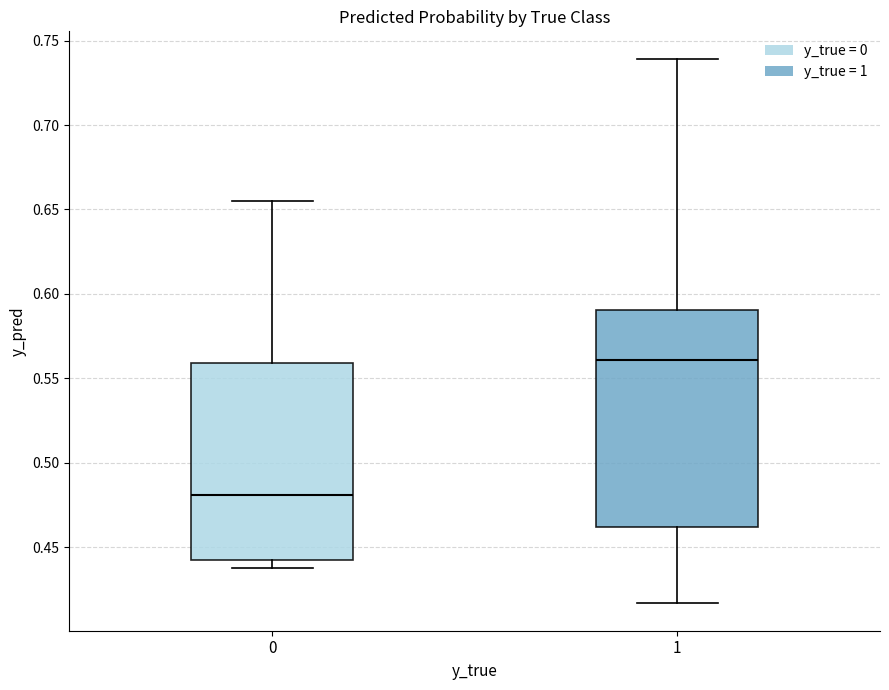

Which box's median line is the lowest?

0